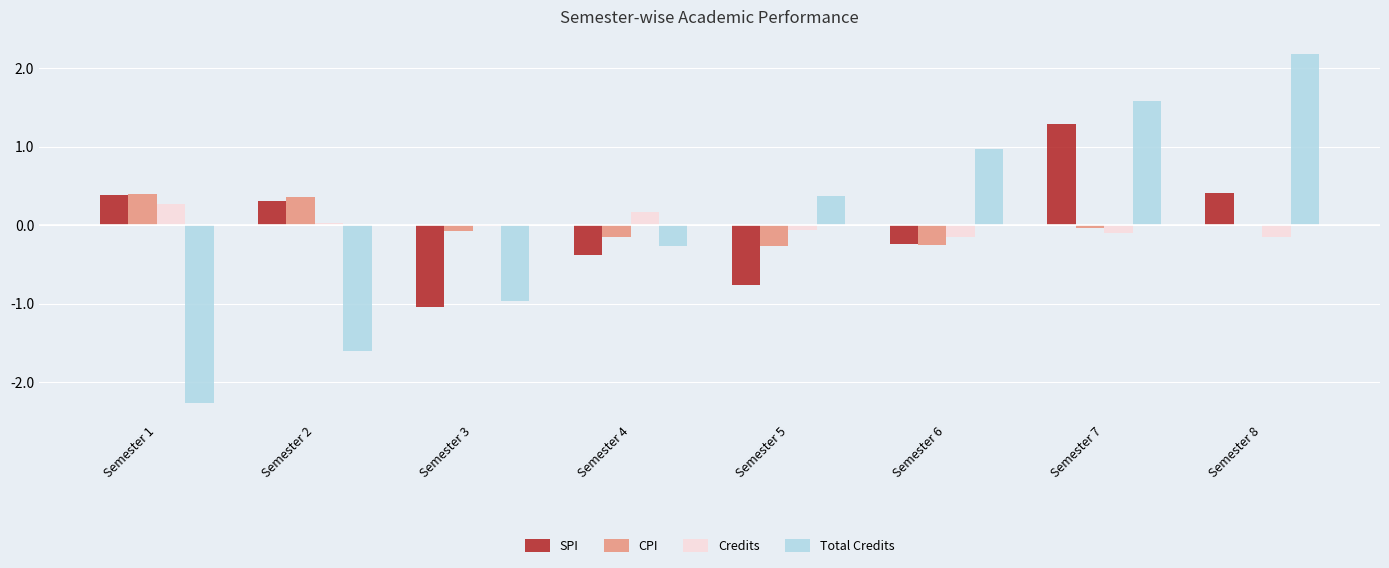

What is the highest value of the Total Credits series?

2.2